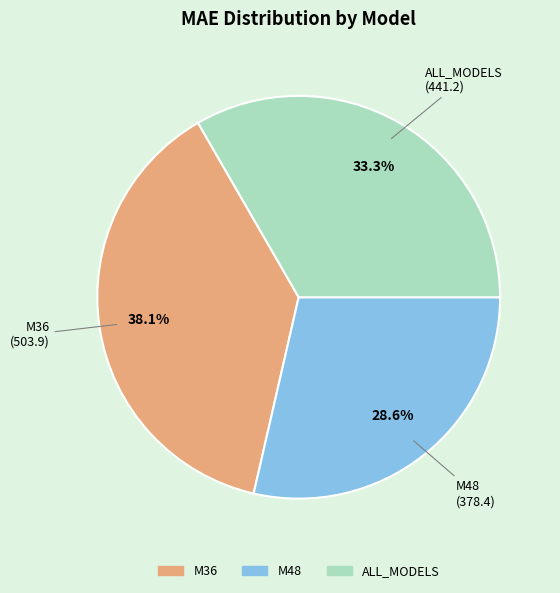

Is the sum of M48 and M36 greater than half?

Yes